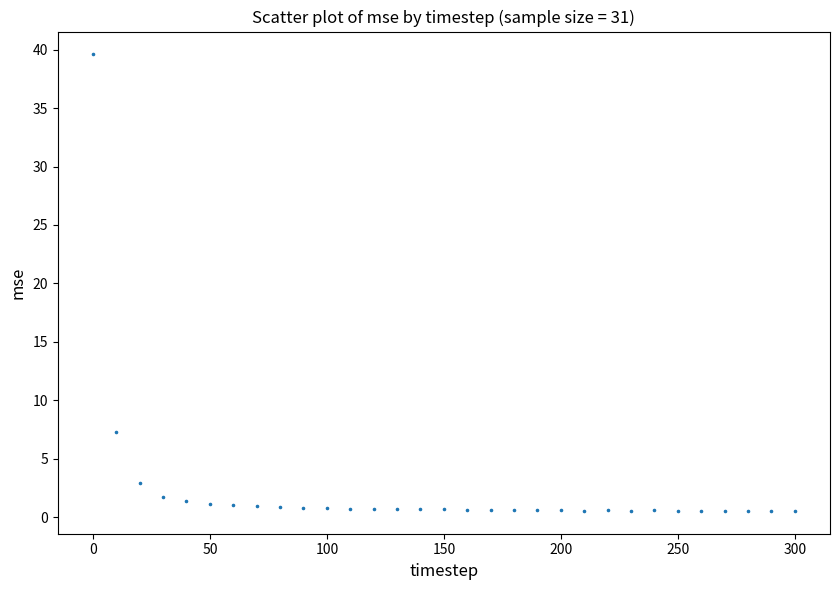

What Y value in the scatter plot is closest to 20?

7.3